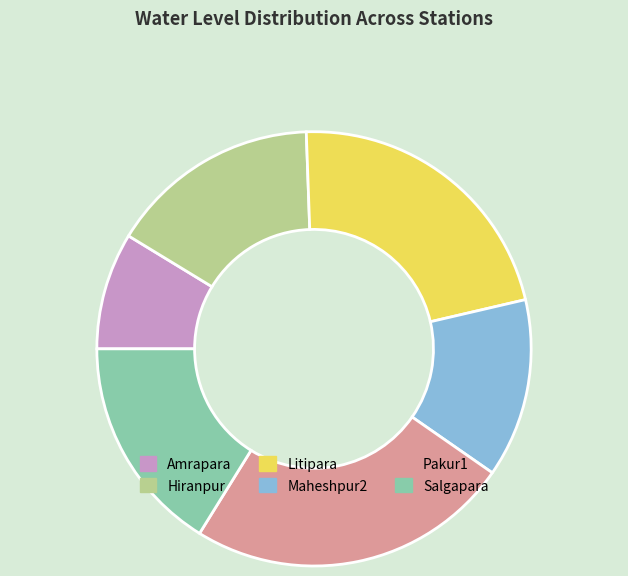

How many segments does this pie chart have?

6